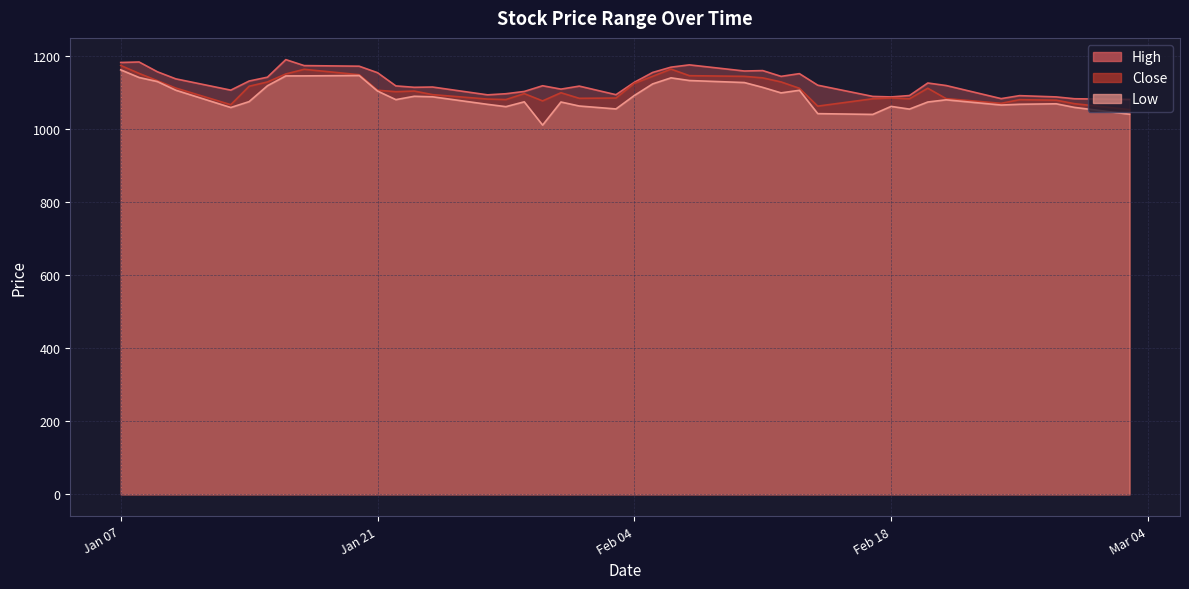

Is it true that Close equals 1771.3 at 2025-02-10?

False